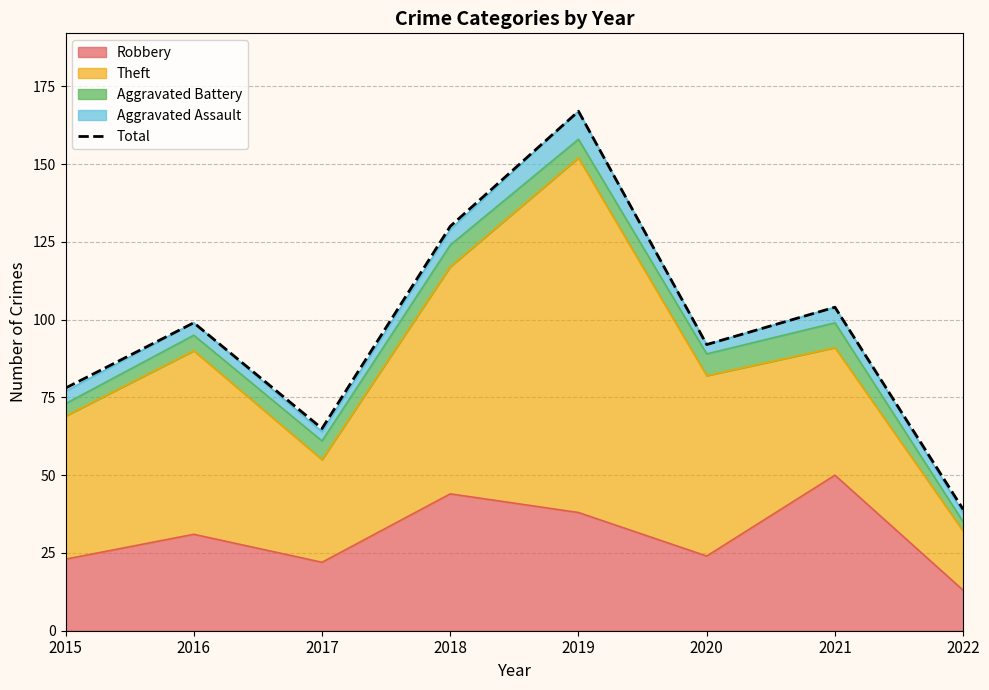

Which label corresponds to the smallest value in the chart?

2022